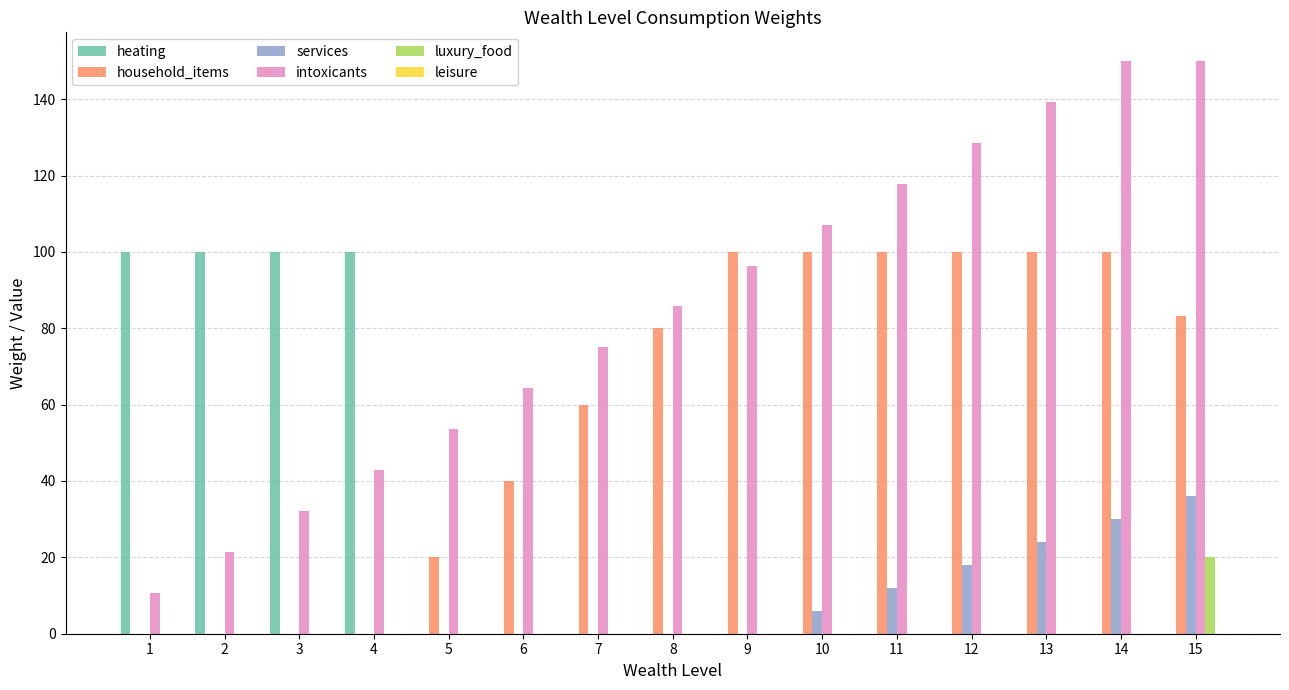

What is the spread (max minus min) of values at 1?

100.0